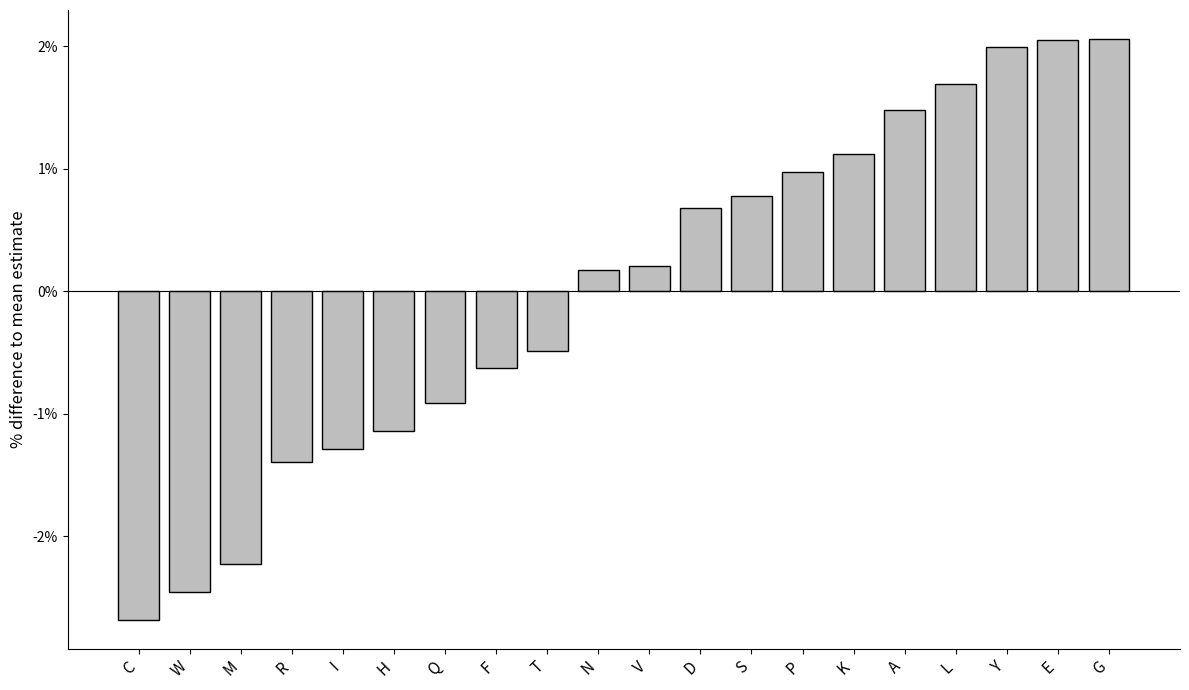

How many distinct data groups are displayed?

1